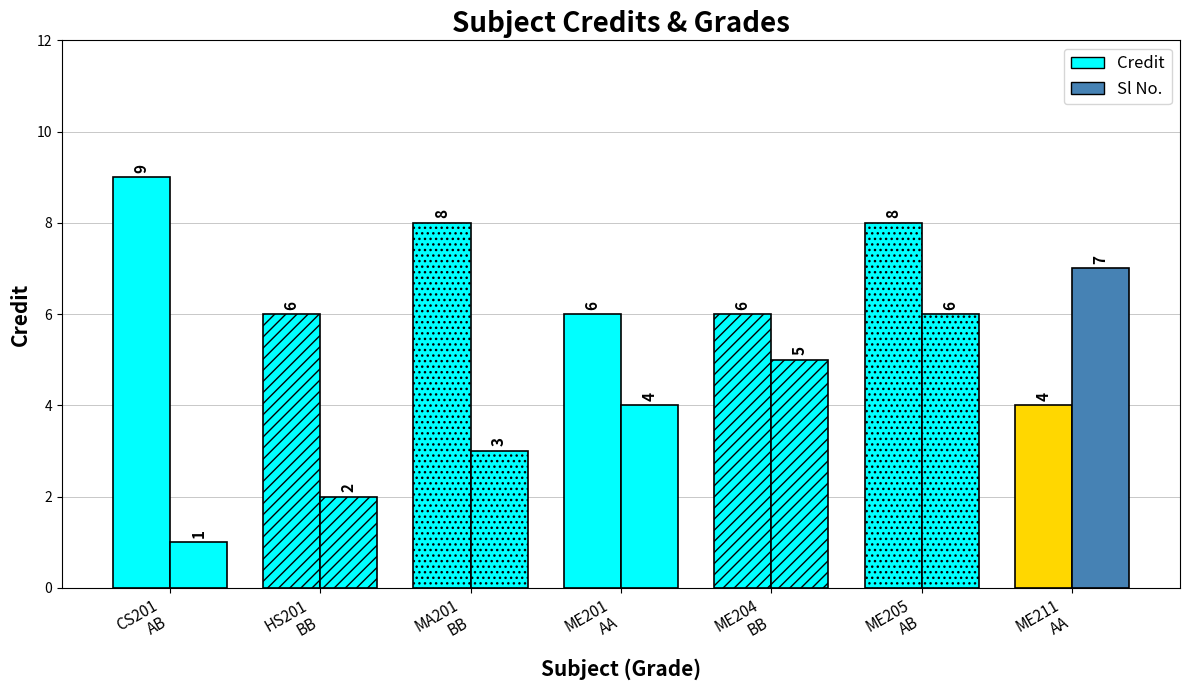

What is the spread (max minus min) of values at HS201
BB?

4